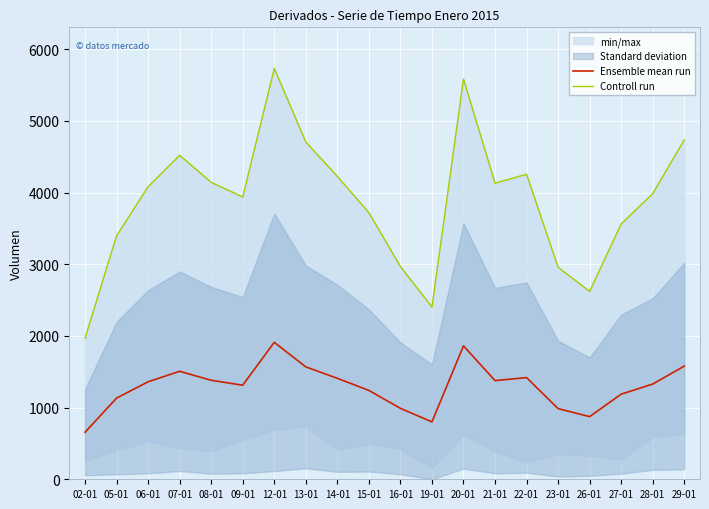

Reading left to right, transcribe all the data shown in this chart.

Ensemble mean run: 02-01=656.2	05-01=1132.5	06-01=1360.2	07-01=1506.3	08-01=1380.7	09-01=1312.5	12-01=1910.3	13-01=1568.0	14-01=1408.3	15-01=1239.5	16-01=989.3	19-01=800.7	20-01=1861.2	21-01=1376.5	22-01=1418.5	23-01=985.7	26-01=873.7	27-01=1187.3	28-01=1328.0	29-01=1578.2
Controll run: 02-01=1969.0	05-01=3397.0	06-01=4081.0	07-01=4519.0	08-01=4142.0	09-01=3938.0	12-01=5731.0	13-01=4704.0	14-01=4225.0	15-01=3719.0	16-01=2968.0	19-01=2402.0	20-01=5584.0	21-01=4130.0	22-01=4255.0	23-01=2957.0	26-01=2621.0	27-01=3562.0	28-01=3984.0	29-01=4734.0